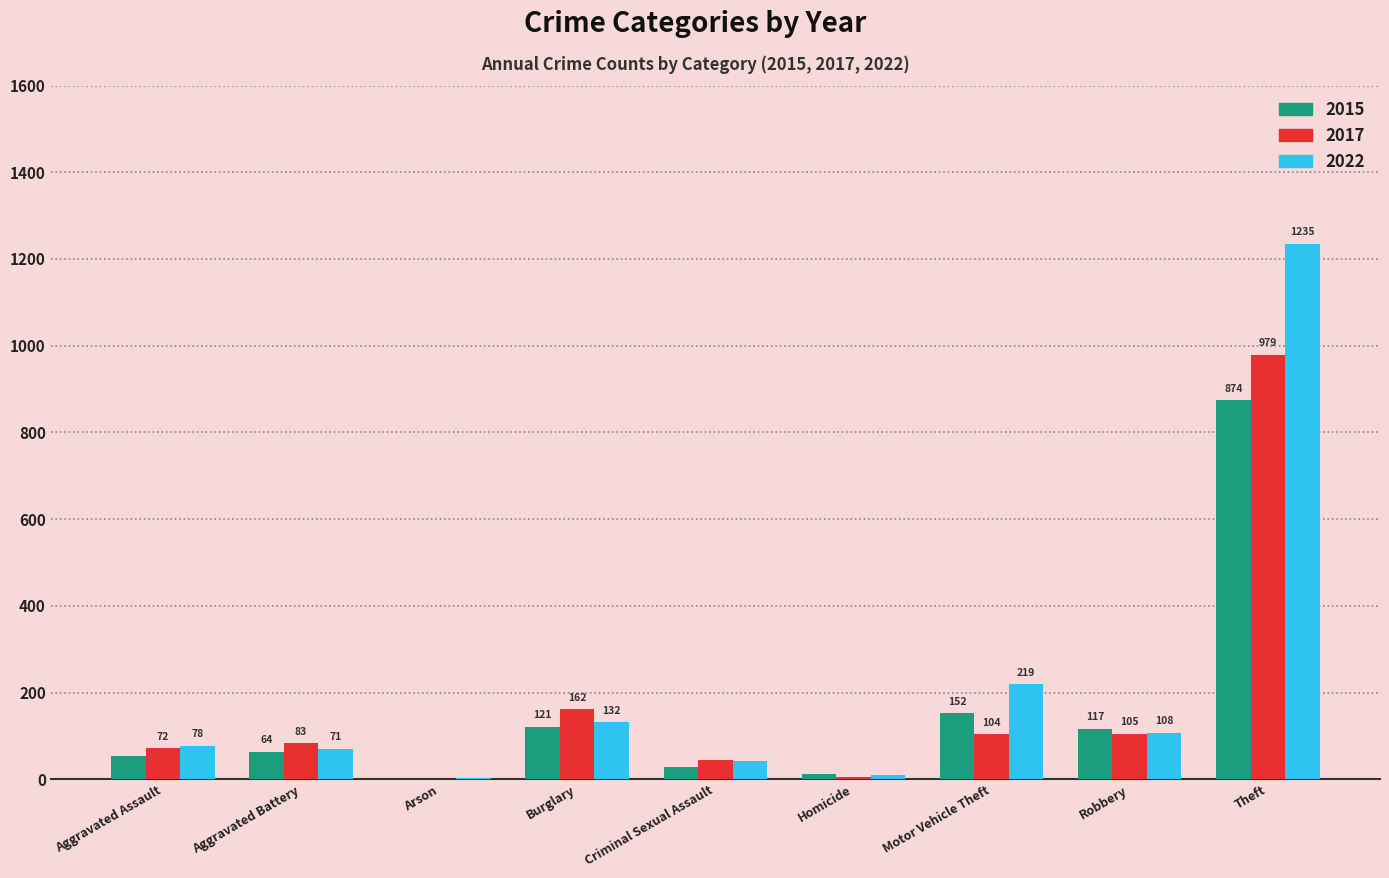

What are all the series names shown in the legend?

2015, 2017, 2022